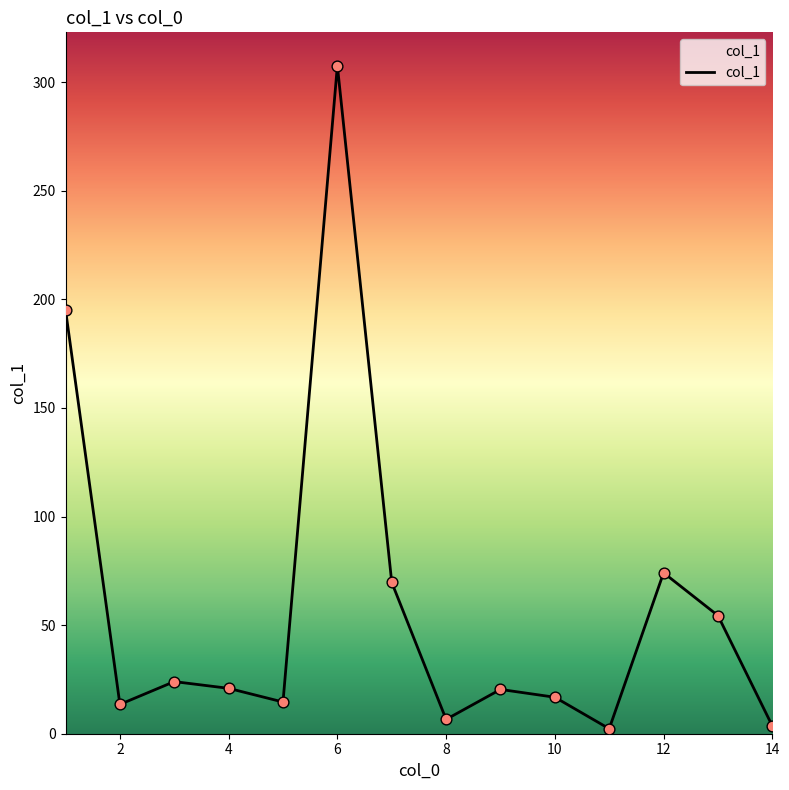

What is the difference between the maximum and minimum values?

305.3